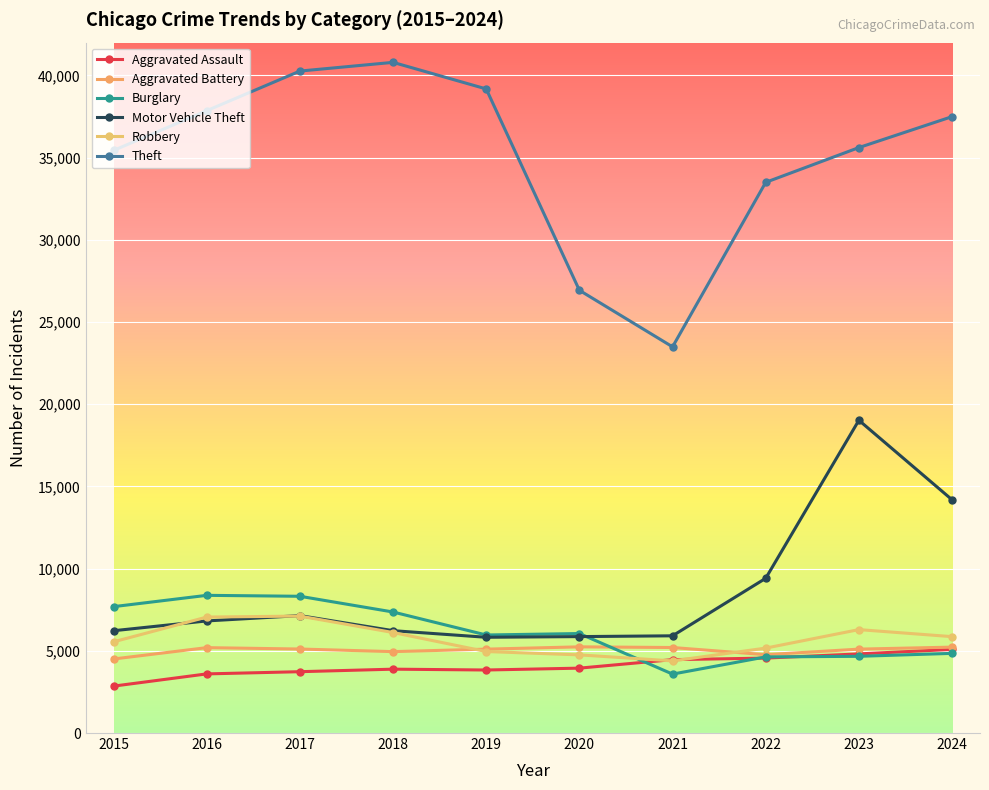

List the labels in order of Aggravated Battery value, largest first.

2020, 2024, 2021, 2016, 2017, 2023, 2019, 2018, 2022, 2015